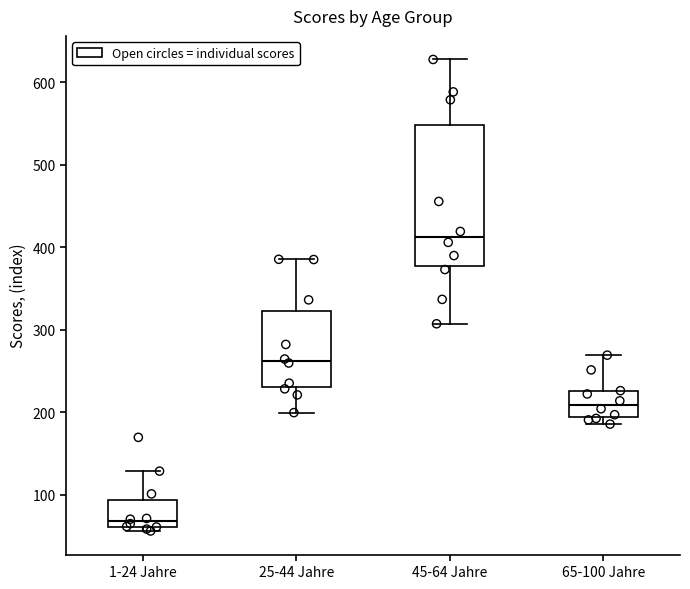

Which box's median line is the lowest?

1-24 Jahre